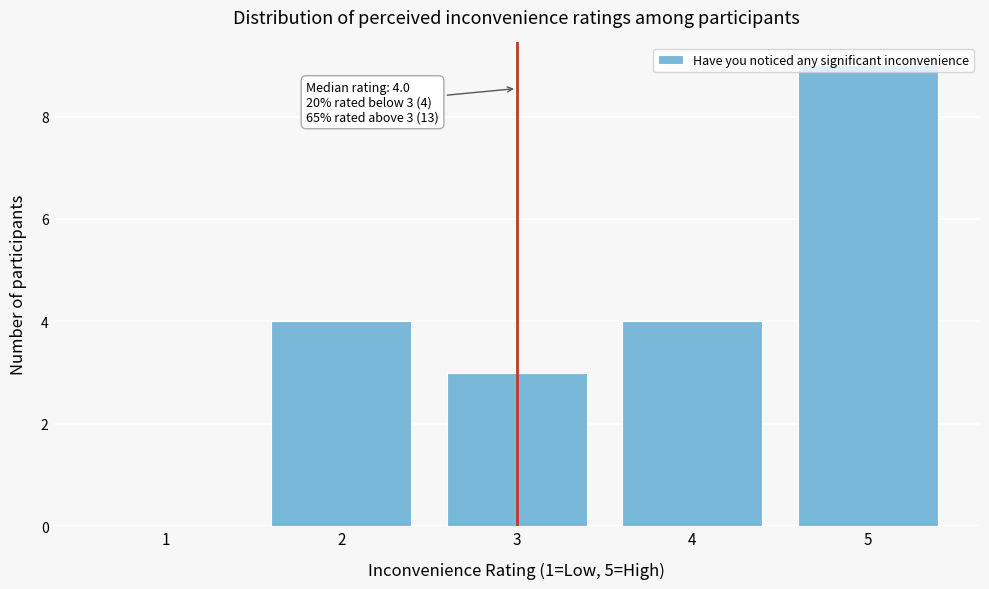

What is the sum of all values?

20